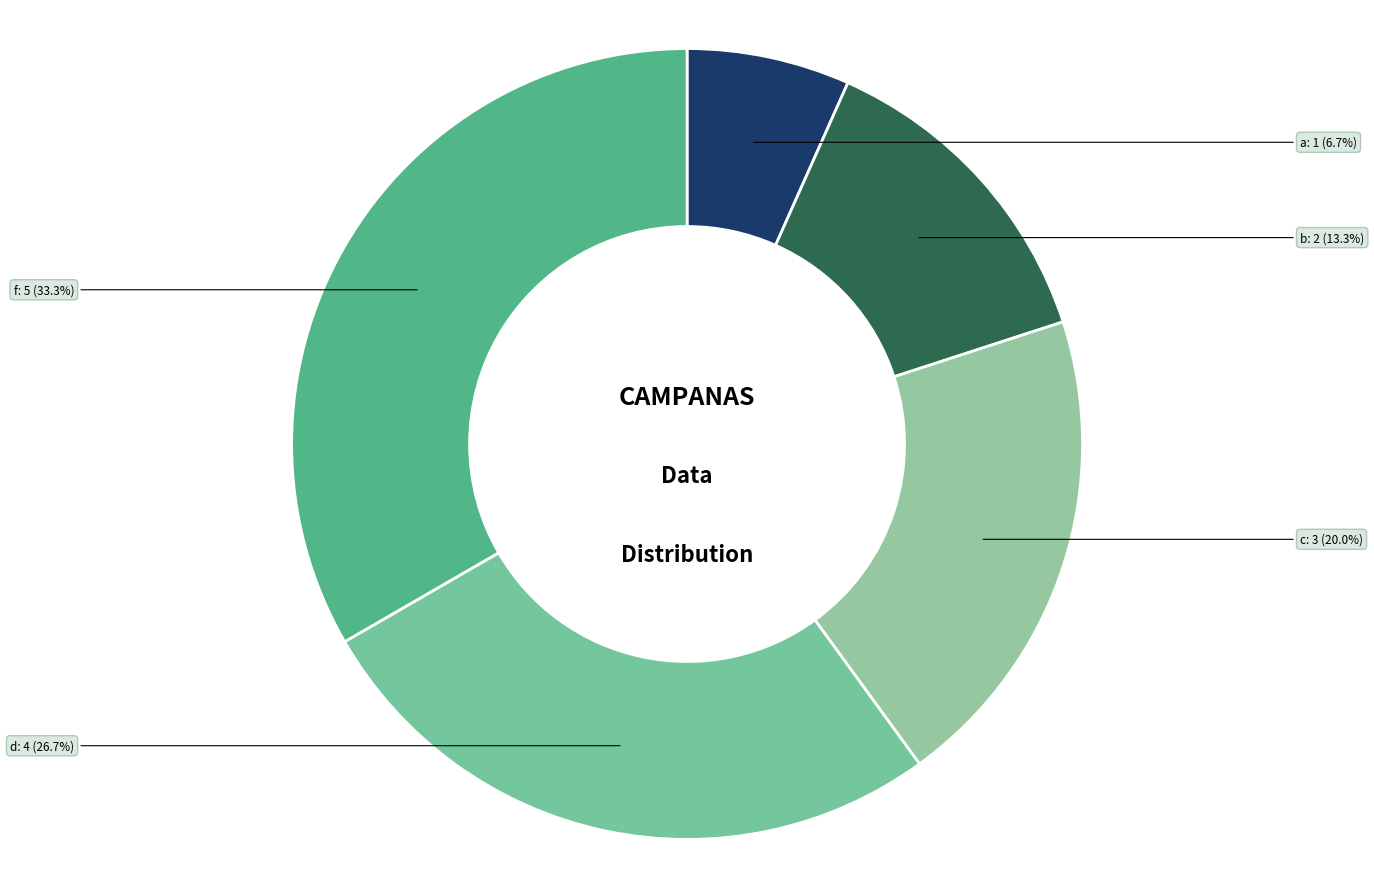

Is there any slice that represents more than half of the pie?

No